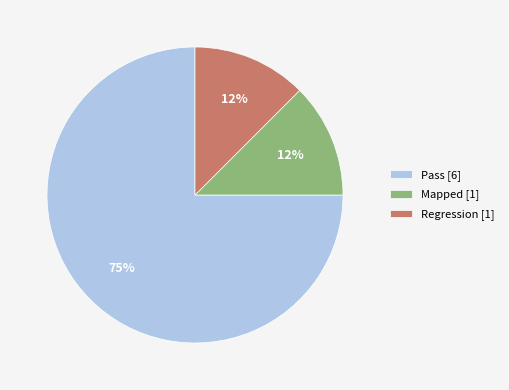

What is the majority slice?

Pass [6]